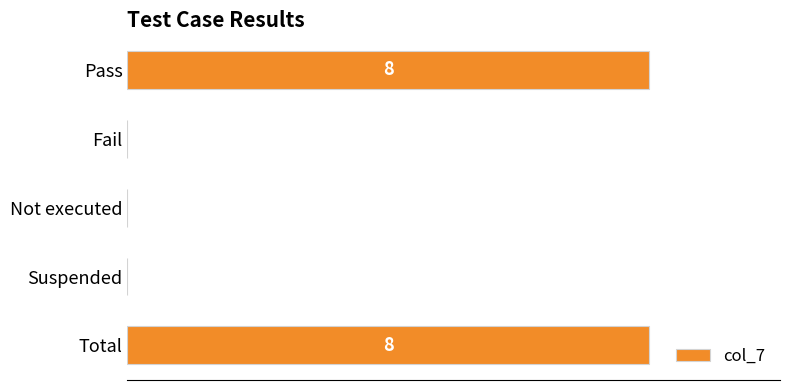

Are the bars horizontal?

Yes